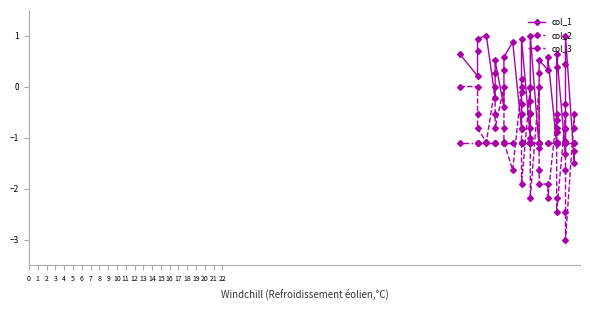

In col_1, how many points are higher than both neighbors (excluding endpoints)?

9